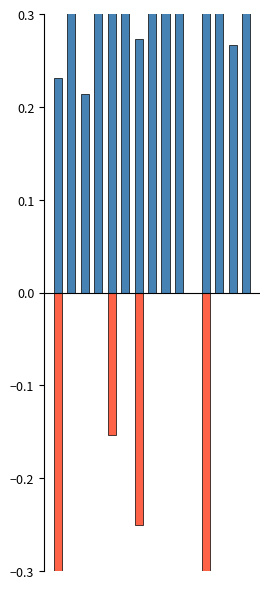

How many bars are there in each group?

2